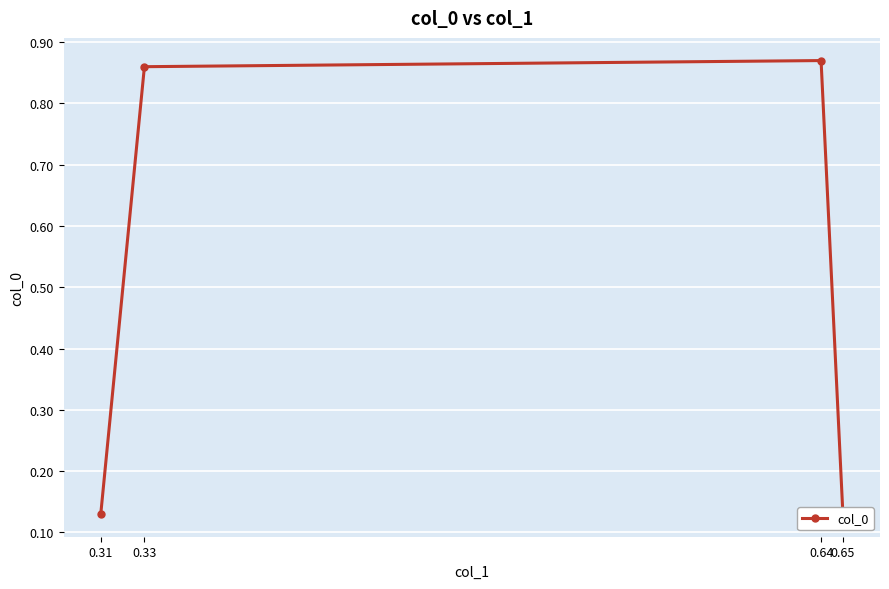

What is the approximate value at 0.64?

0.9